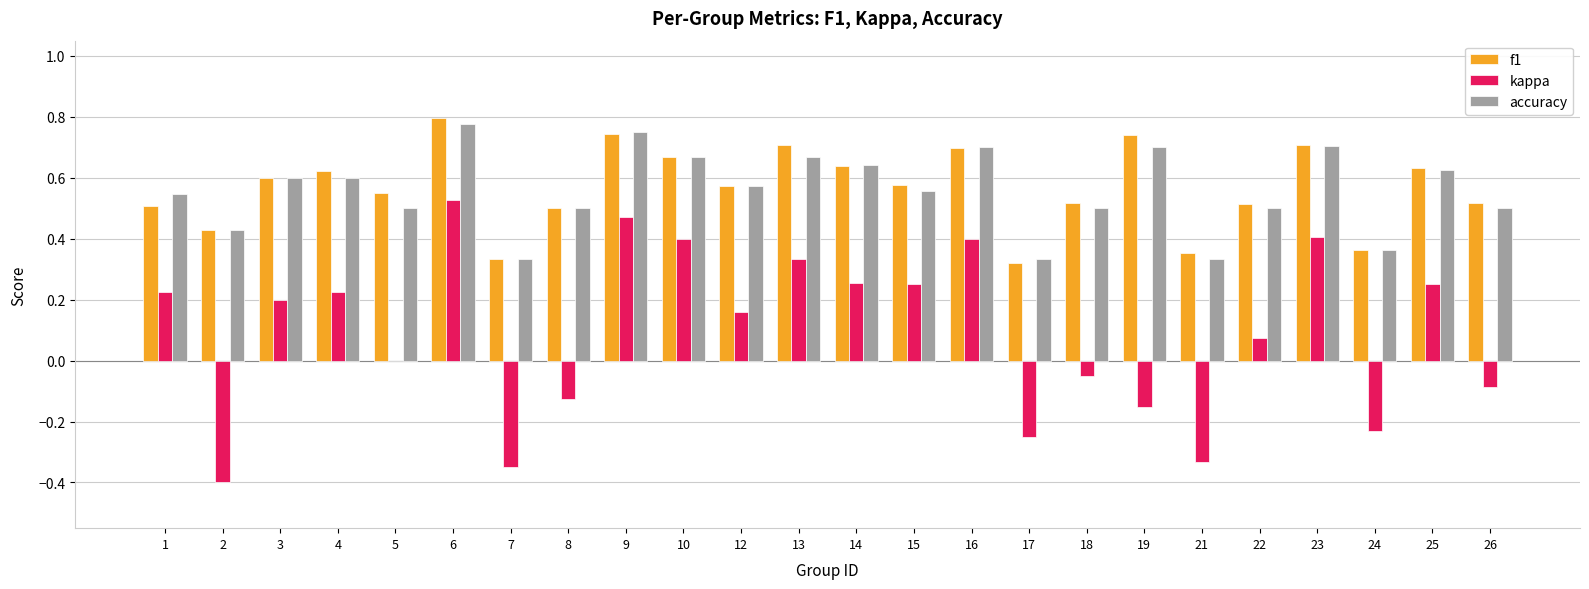

Does the chart contain stacked bars?

No